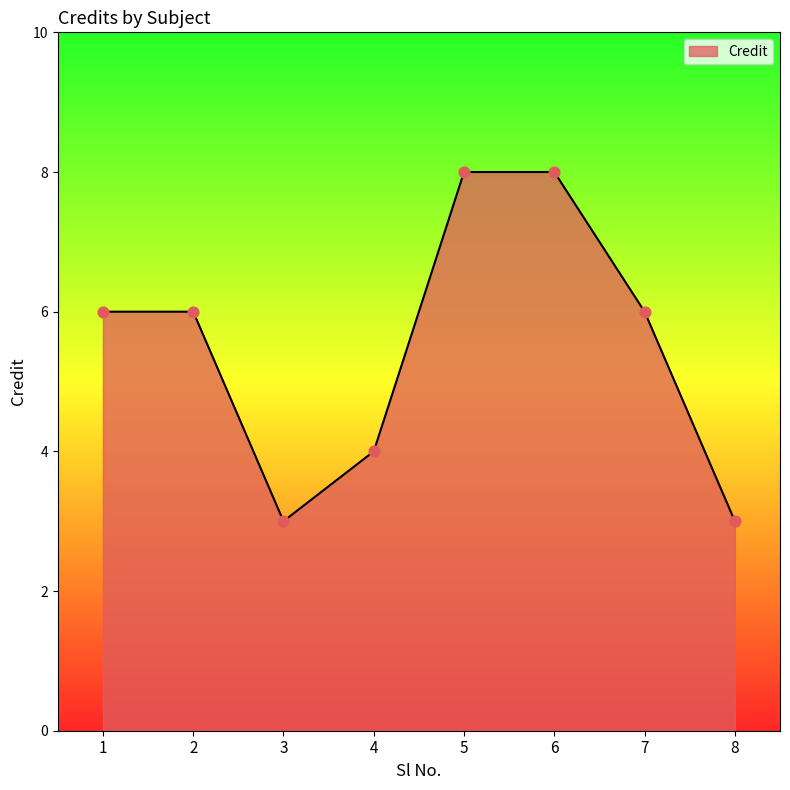

What is the change in value from 4 to 7?

+2